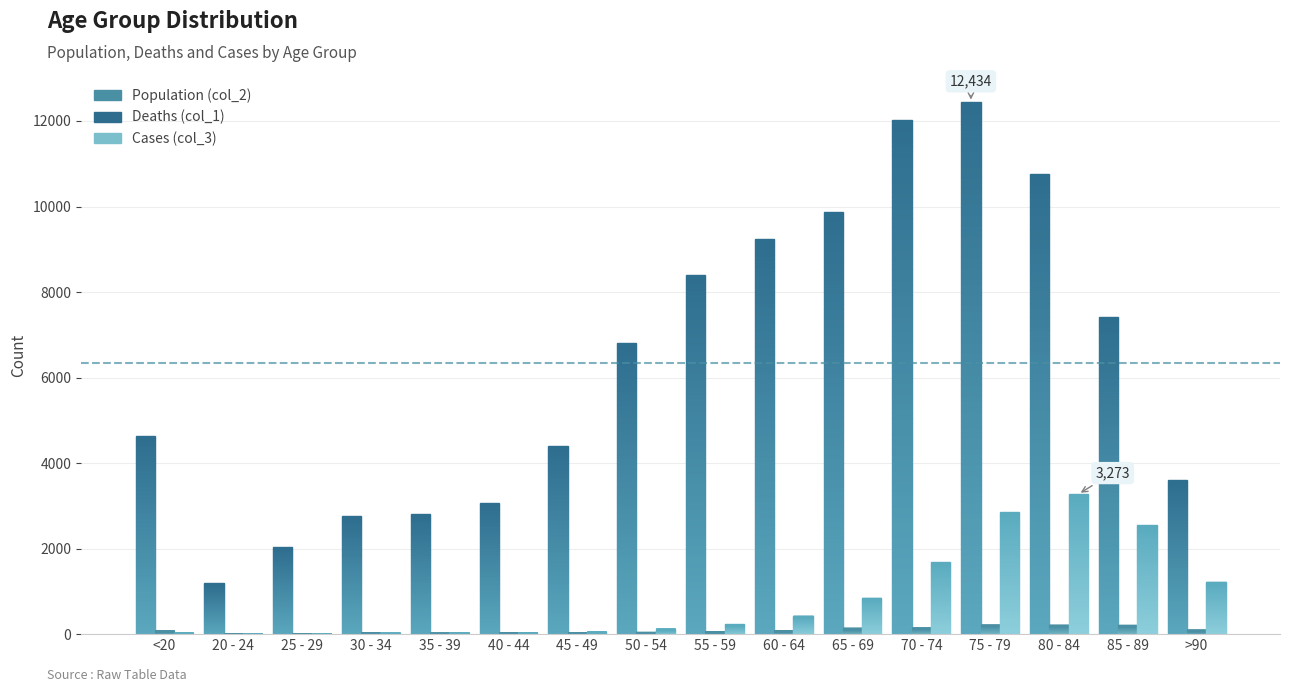

What is the average value of the Population (col_2) series?

6343